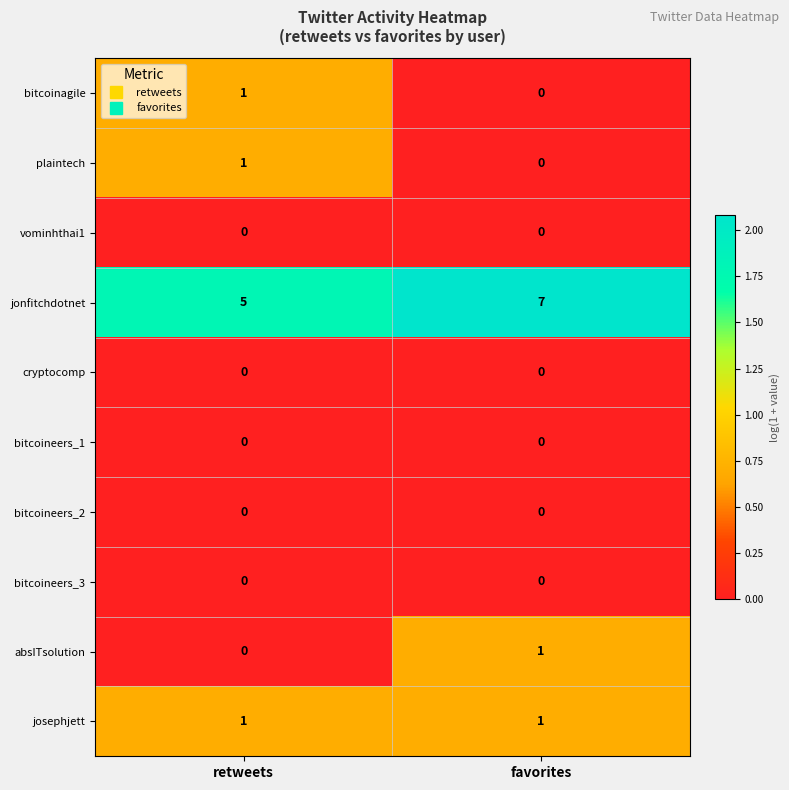

Which label corresponds to the largest value in the chart?

favorites